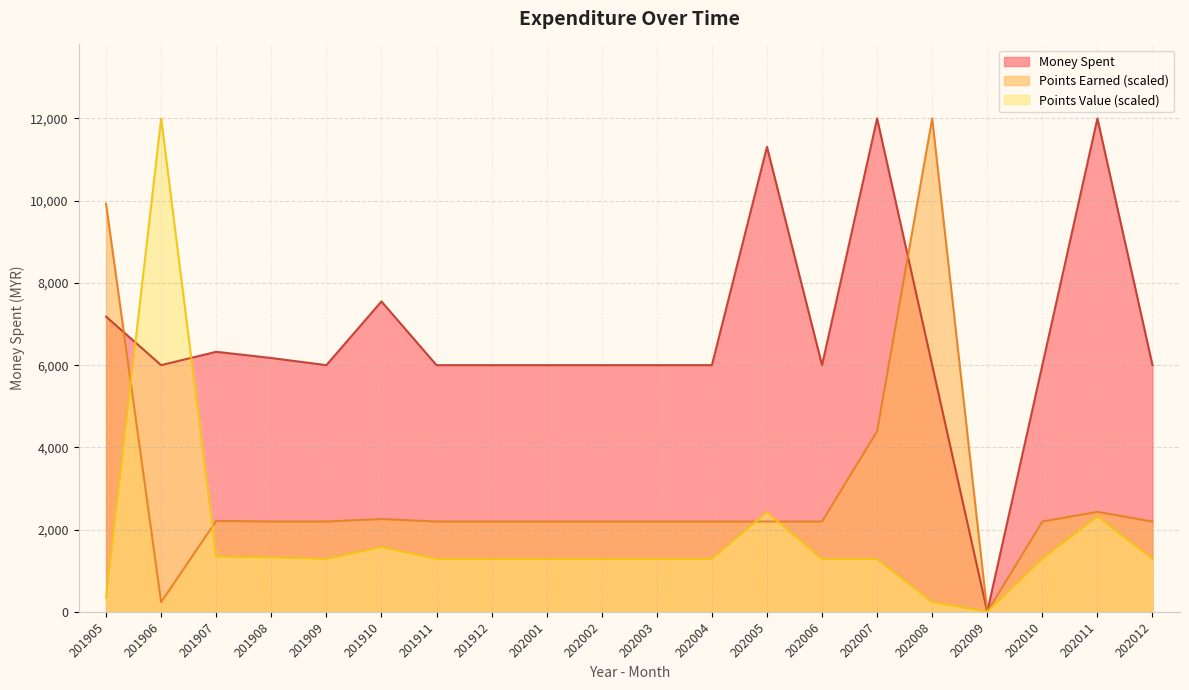

What is the total value across all series at 201906?

18235.3